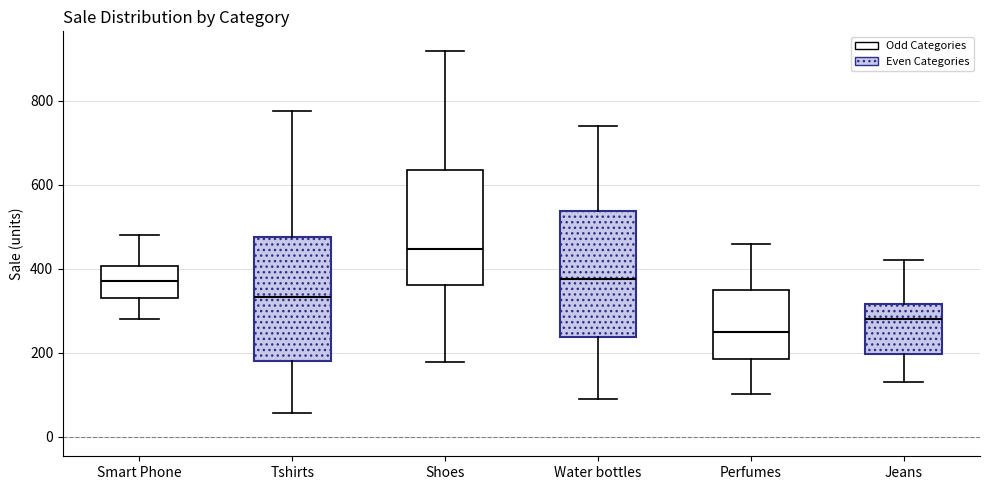

Reading left to right, transcribe this box plot: for each box, give where its median line is, the range the box spans, and where its two whiskers end, as read against the y-axis. The values are not printed on the chart, so give them approximately, as read against the axis.

Smart Phone: median 380, box 340 to 400, whiskers 280 to 480
Tshirts: median 340, box 180 to 480, whiskers 60 to 780
Shoes: median 440, box 360 to 640, whiskers 180 to 920
Water bottles: median 380, box 240 to 540, whiskers 100 to 740
Perfumes: median 260, box 180 to 360, whiskers 100 to 460
Jeans: median 280, box 200 to 320, whiskers 140 to 420